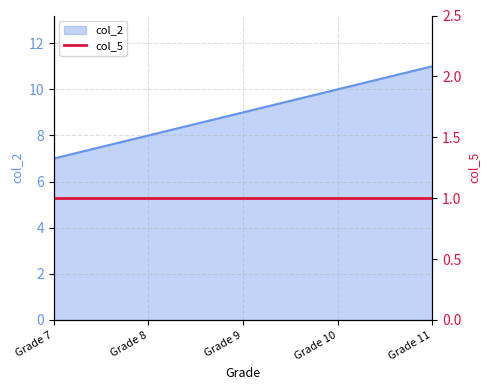

The col_2 series shows 17 at Grade 11. True or false?

False